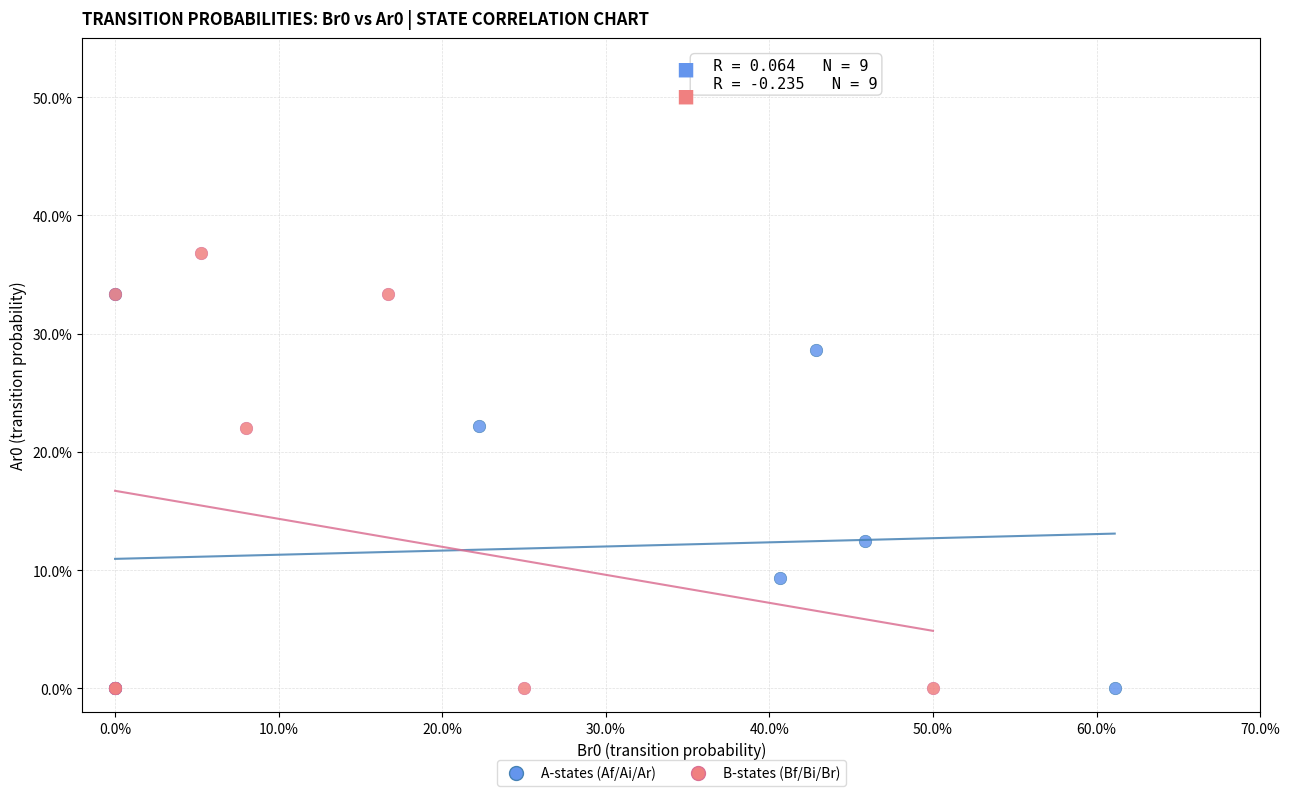

Which series reaches the maximum Y coordinate?

B-states (Bf/Bi/Br)